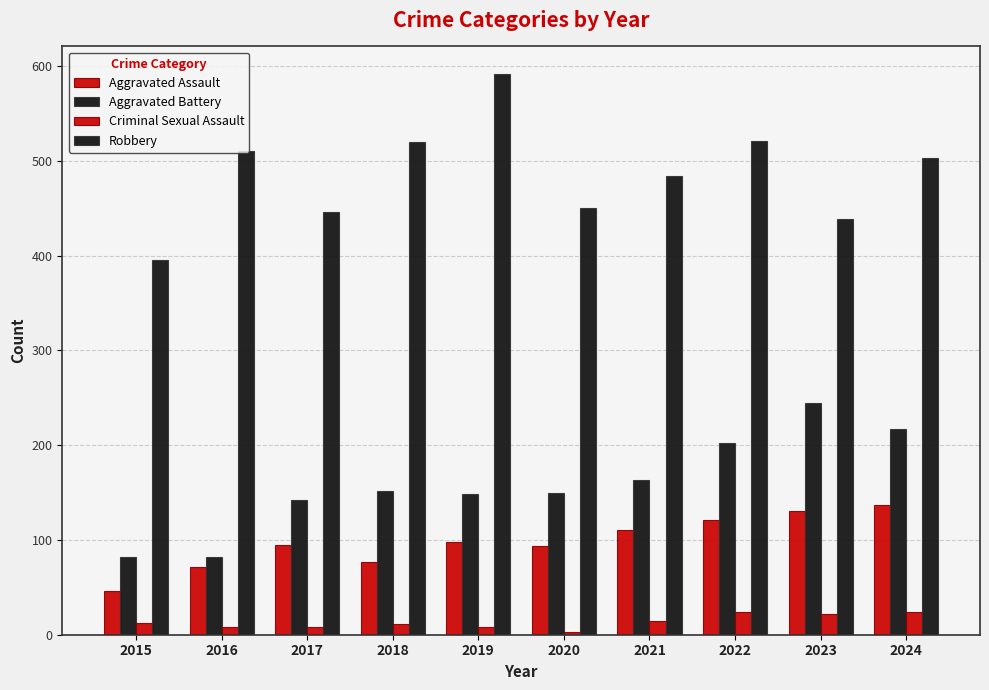

How many bars are there in each group?

4